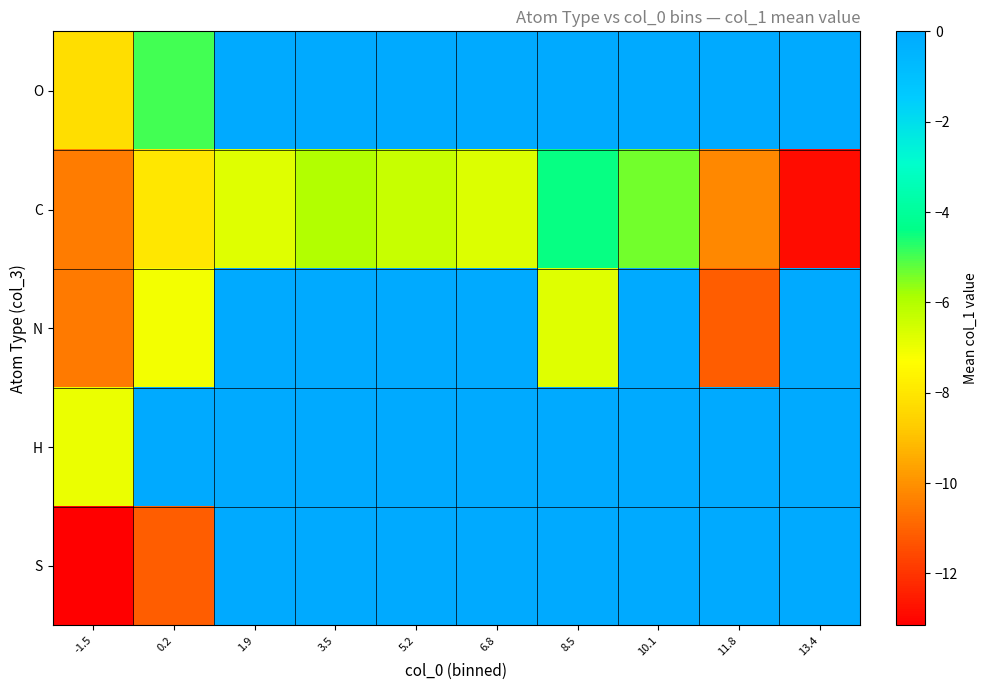

What is the difference between the highest and lowest values at 0.2?

11.1